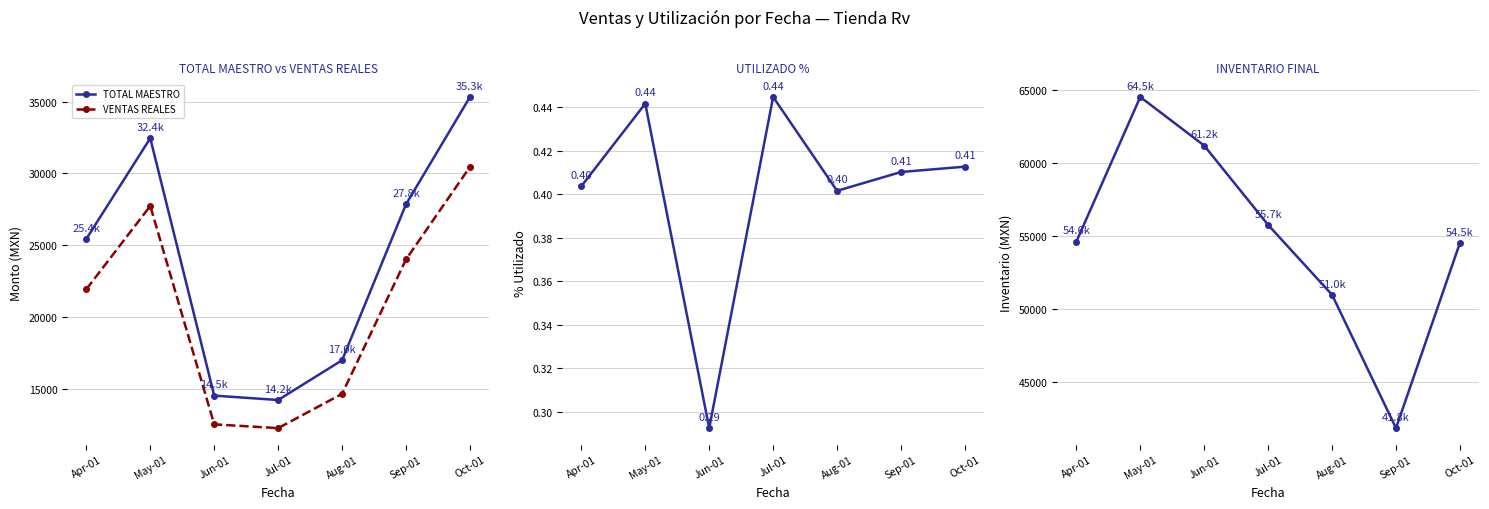

What is the minimum value shown in the chart?

0.3